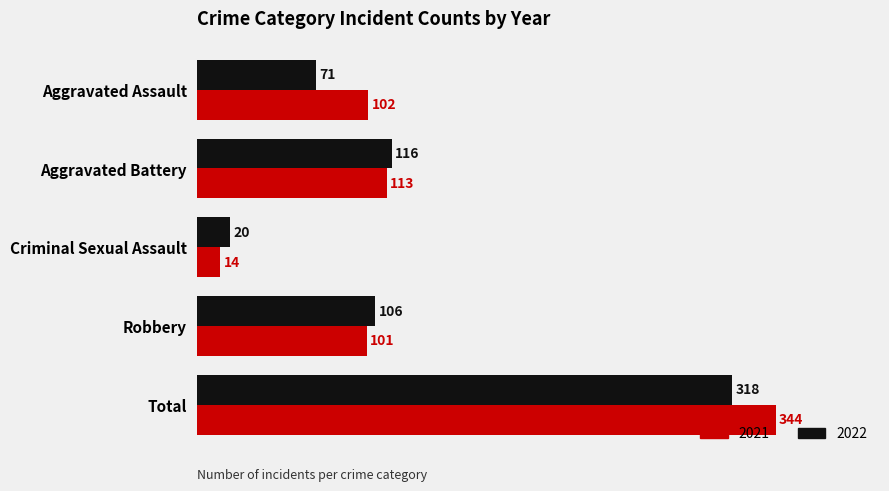

True or false: 2022 has a value of 473 at Total.

False